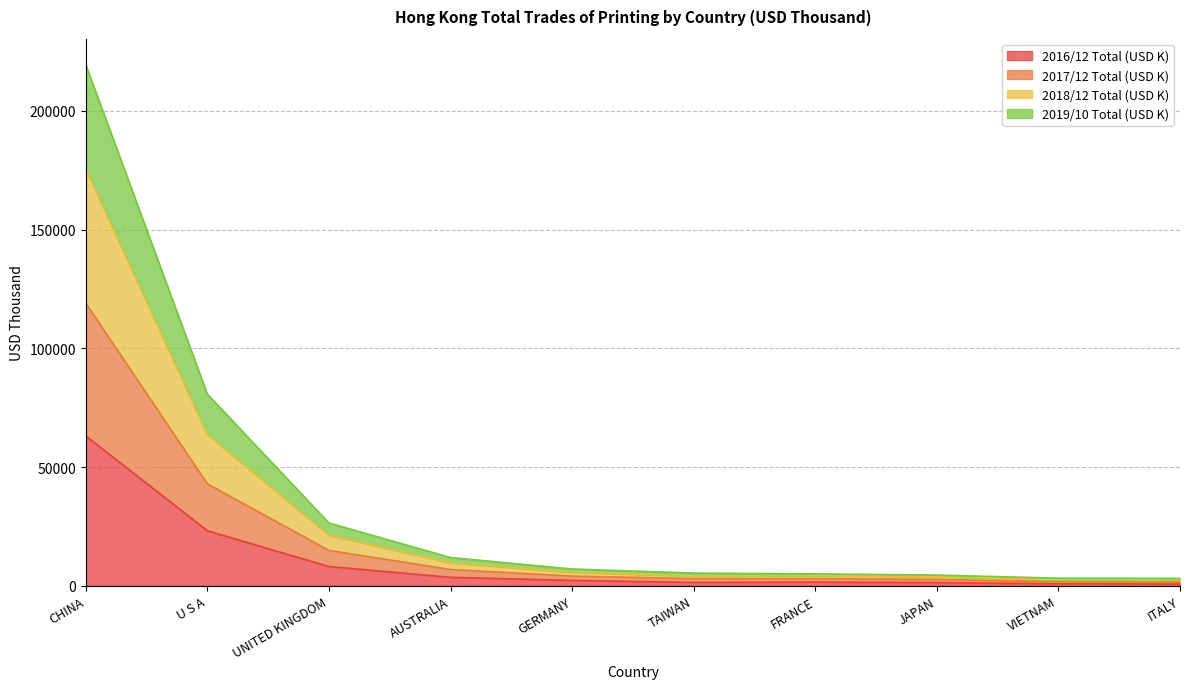

True or false: 2016/12 Total (USD K) and 2019/10 Total (USD K) intersect in this chart.

False